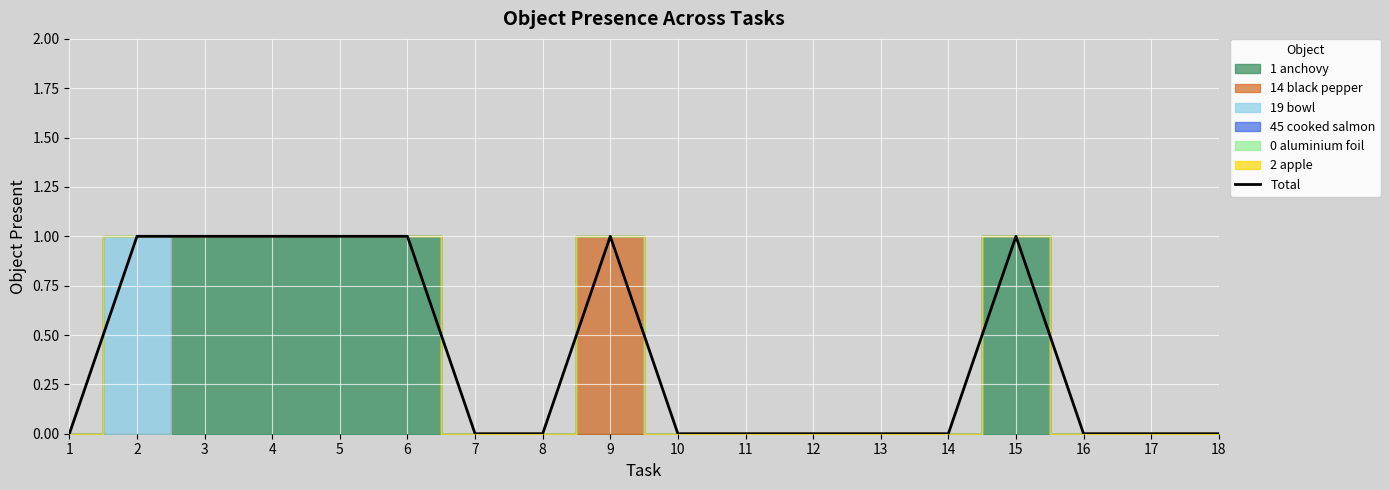

What is the difference between the maximum and minimum values?

1